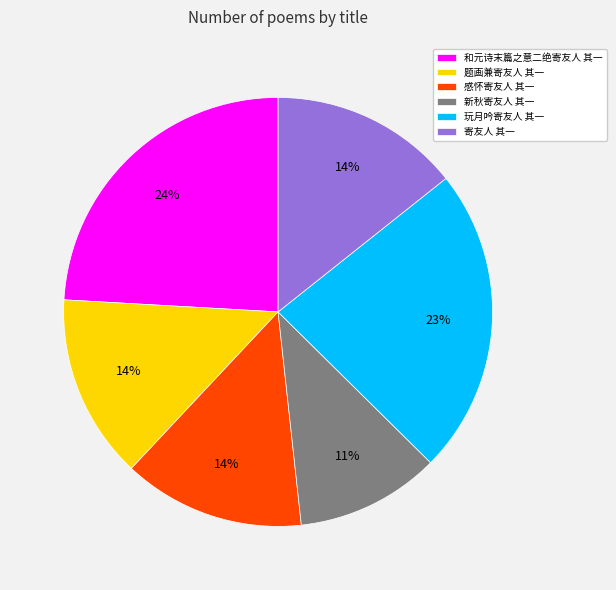

Does any single category account for the majority?

No